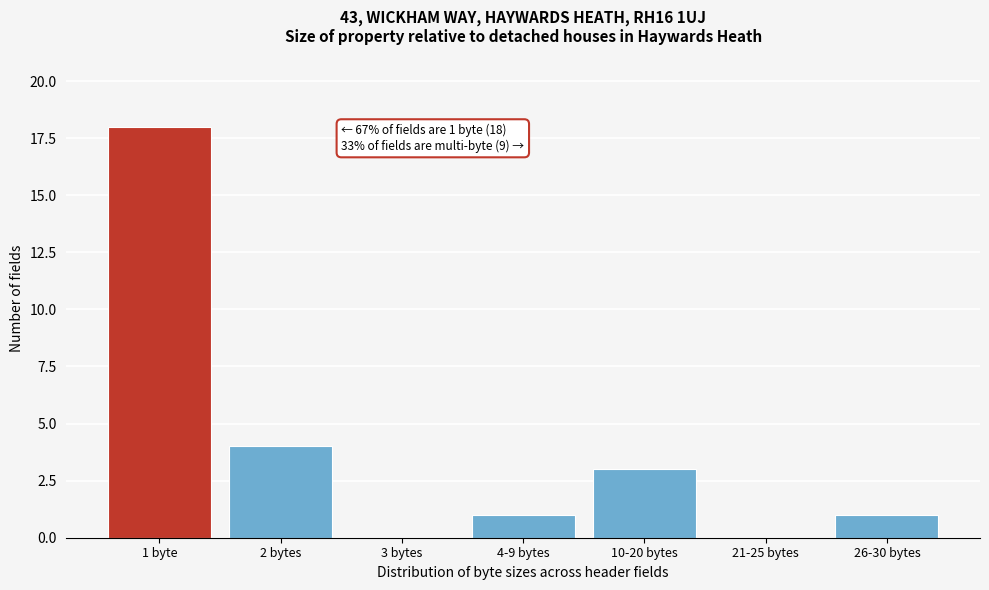

Reading left to right, transcribe all the data shown in this chart.

1 byte=18	2 bytes=4	3 bytes=0	4-9 bytes=1	10-20 bytes=3	21-25 bytes=0	26-30 bytes=1